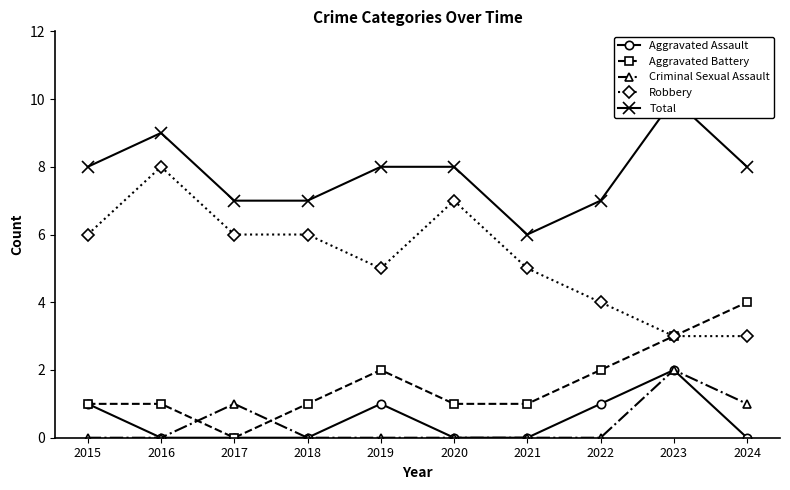

How many lines are shown in the chart?

5